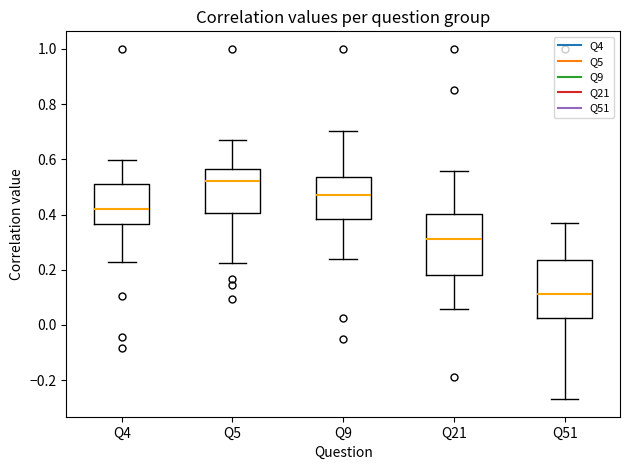

Where is the upper edge of the box for Q5 on the y-axis? The values are not printed on the chart, so give them approximately, as read against the axis.

0.56